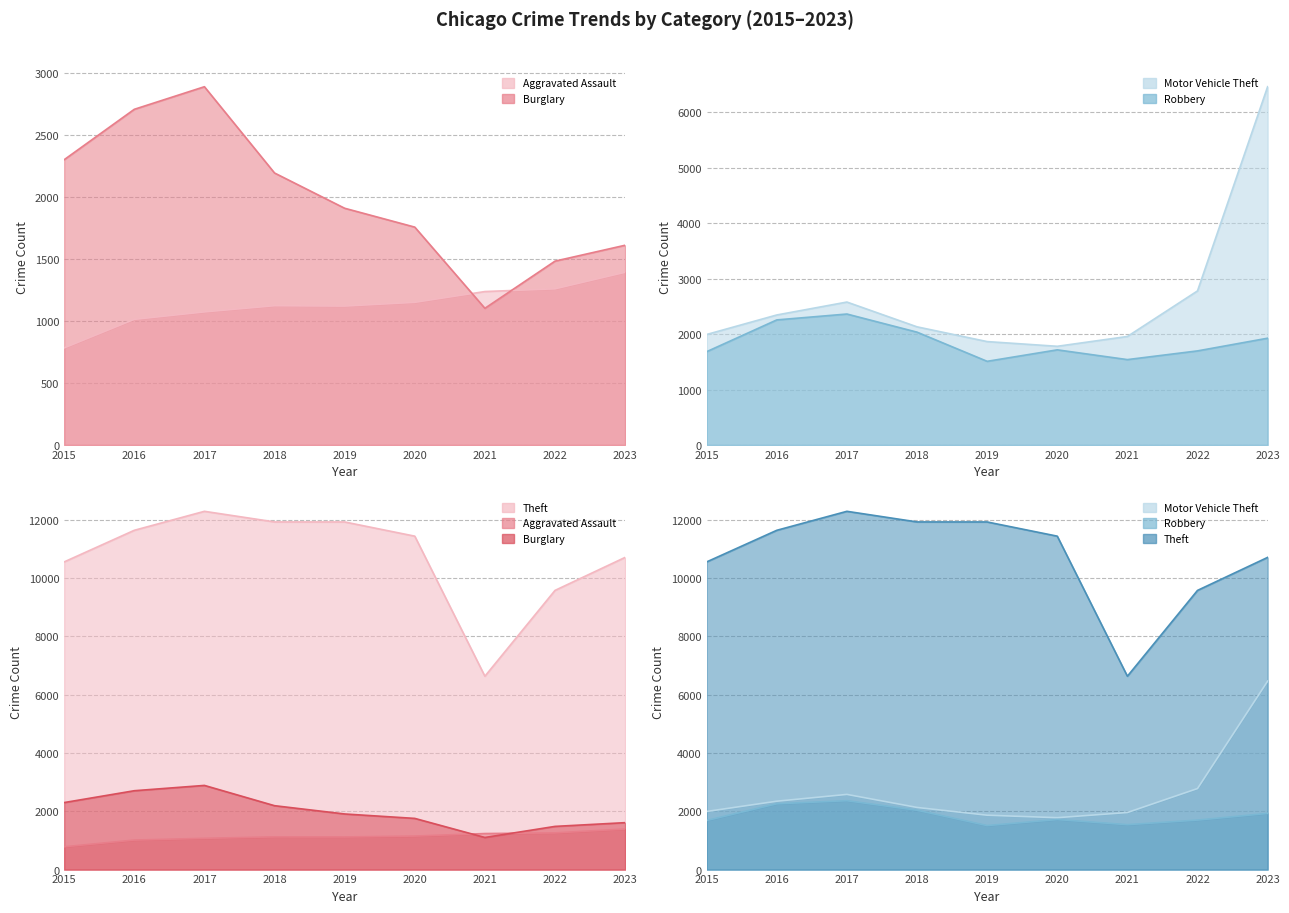

At which category is the sum across all series the highest?

2023